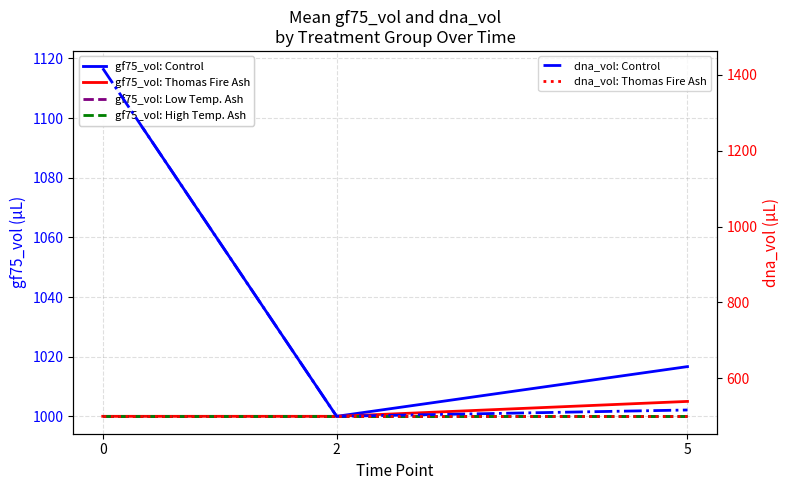

Reading left to right, what are all the values shown in this chart?

gf75_vol: Control: 1116.7	1000.0	1016.7
gf75_vol: Thomas Fire Ash: 1000.0	1000.0	1005.0
gf75_vol: Low Temp. Ash: 1000.0	1000.0	1000.0
gf75_vol: High Temp. Ash: 1000.0	1000.0	1000.0
dna_vol: Control: 1416.7	500.0	516.7
dna_vol: Thomas Fire Ash: 500.0	500.0	500.0